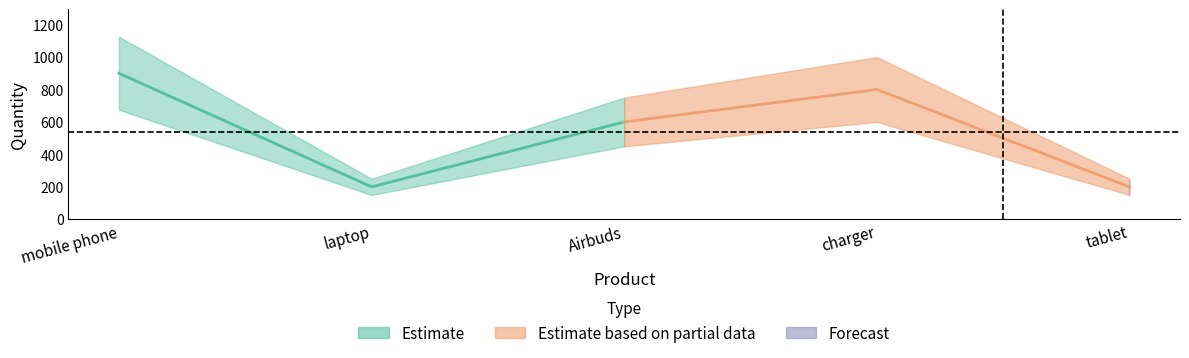

List the labels in order of value, smallest first.

laptop, tablet, Airbuds, charger, mobile phone